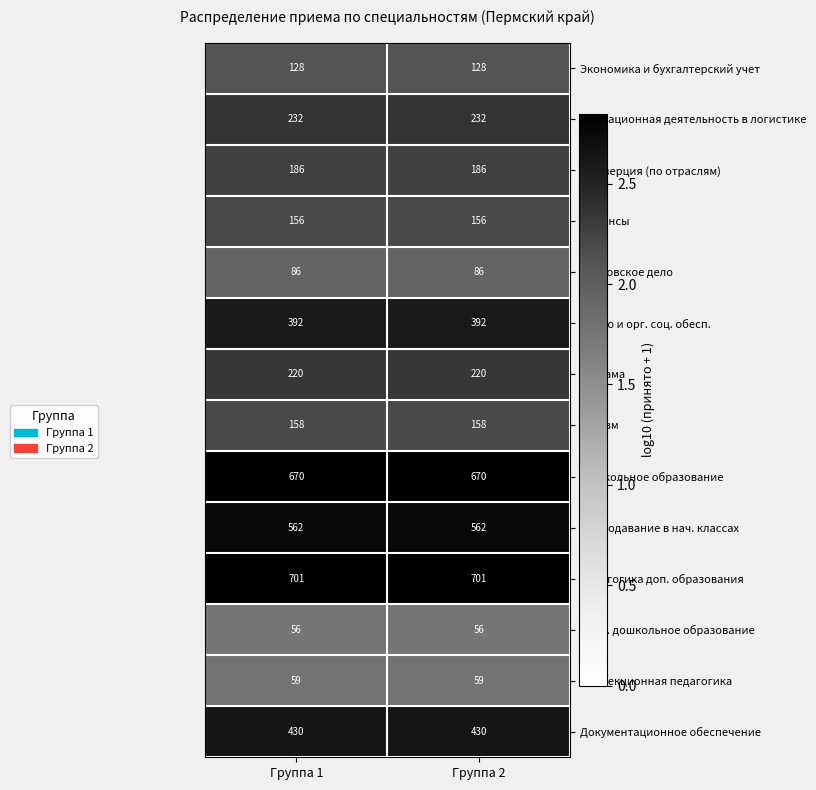

Reading left to right, extract all data points from this chart.

Экономика и бухгалтерский учет: Группа 1=128	Группа 2=128
Операционная деятельность в логистике: Группа 1=232	Группа 2=232
Коммерция (по отраслям): Группа 1=186	Группа 2=186
Финансы: Группа 1=156	Группа 2=156
Банковское дело: Группа 1=86	Группа 2=86
Право и орг. соц. обесп.: Группа 1=392	Группа 2=392
Реклама: Группа 1=220	Группа 2=220
Туризм: Группа 1=158	Группа 2=158
Дошкольное образование: Группа 1=670	Группа 2=670
Преподавание в нач. классах: Группа 1=562	Группа 2=562
Педагогика доп. образования: Группа 1=701	Группа 2=701
Спец. дошкольное образование: Группа 1=56	Группа 2=56
Коррекционная педагогика: Группа 1=59	Группа 2=59
Документационное обеспечение: Группа 1=430	Группа 2=430